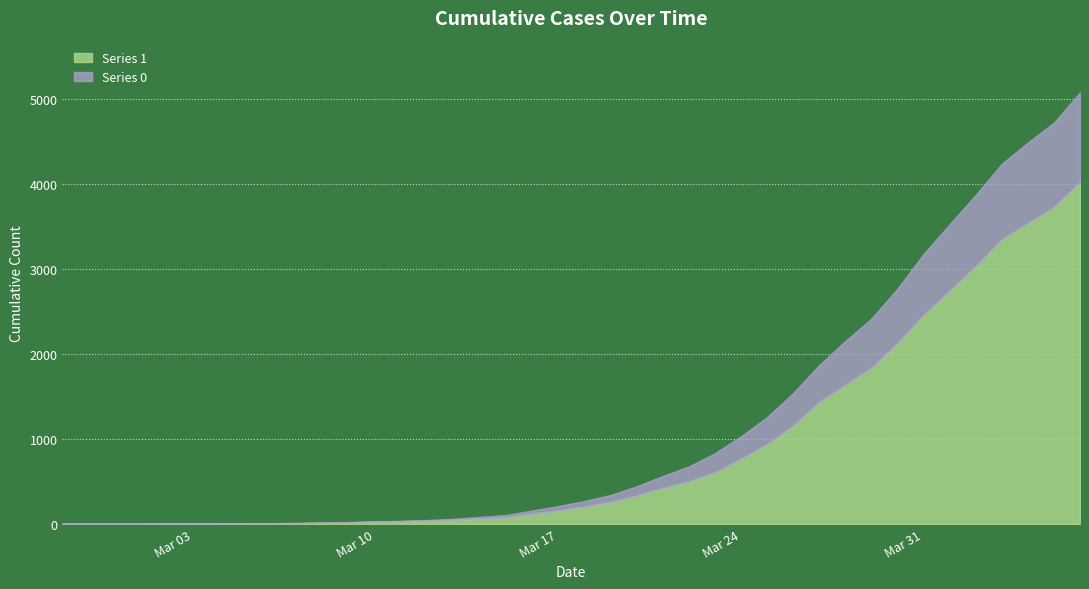

At 2020-03-19, list the series in order from smallest to largest.

0, 1